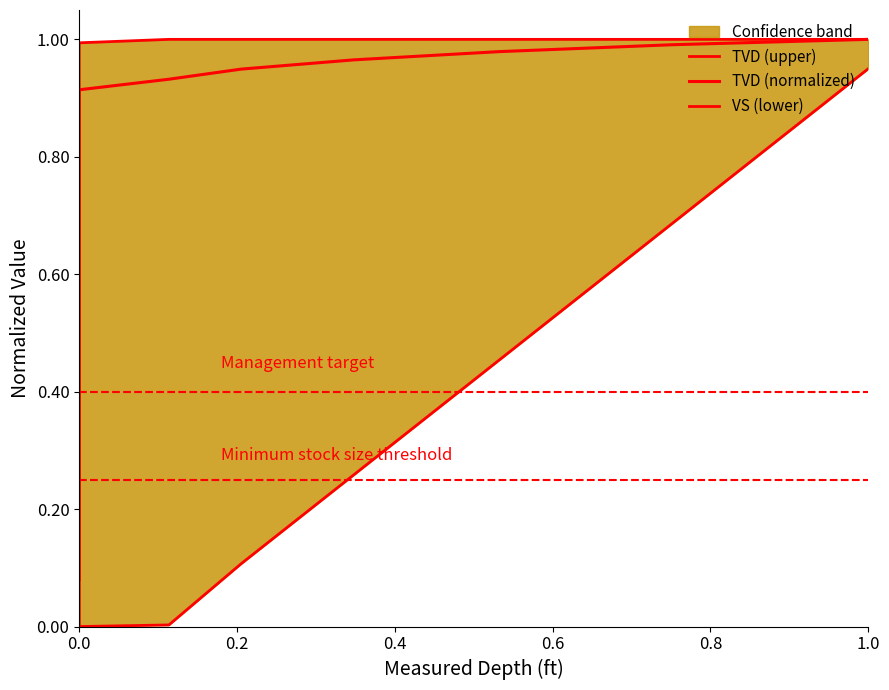

The value of TVD (normalized) at 1.0 is 1.0. True or false?

True